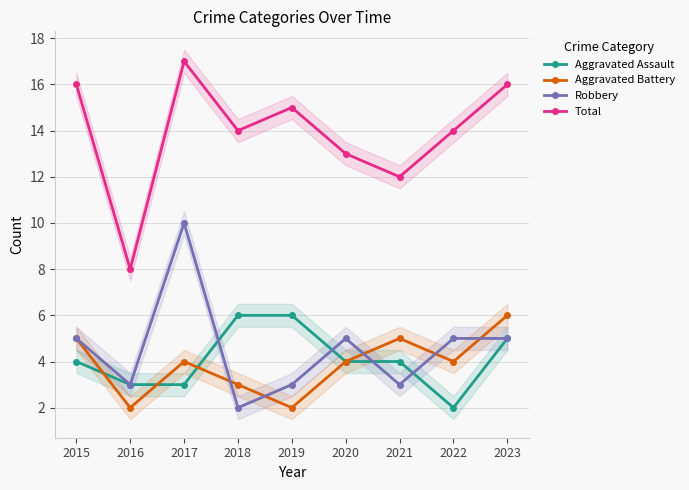

The Total series shows 14 at 2018. True or false?

True